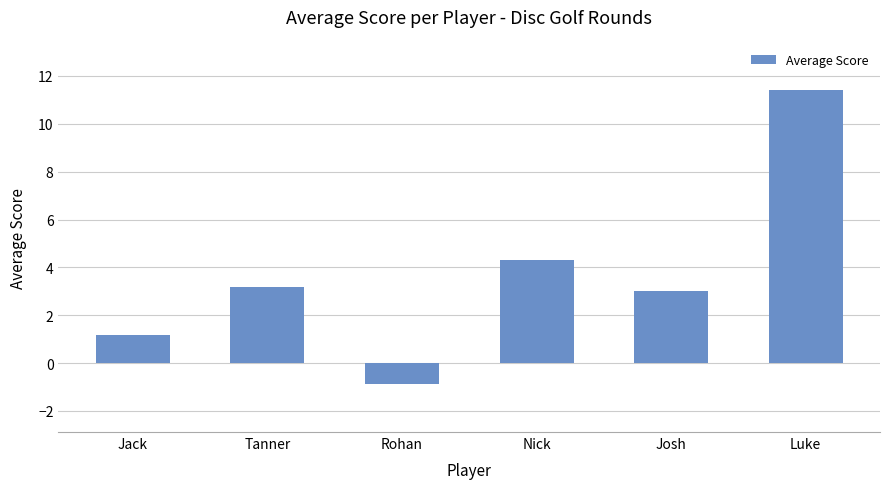

The value at Nick is 4.3. True or false?

True